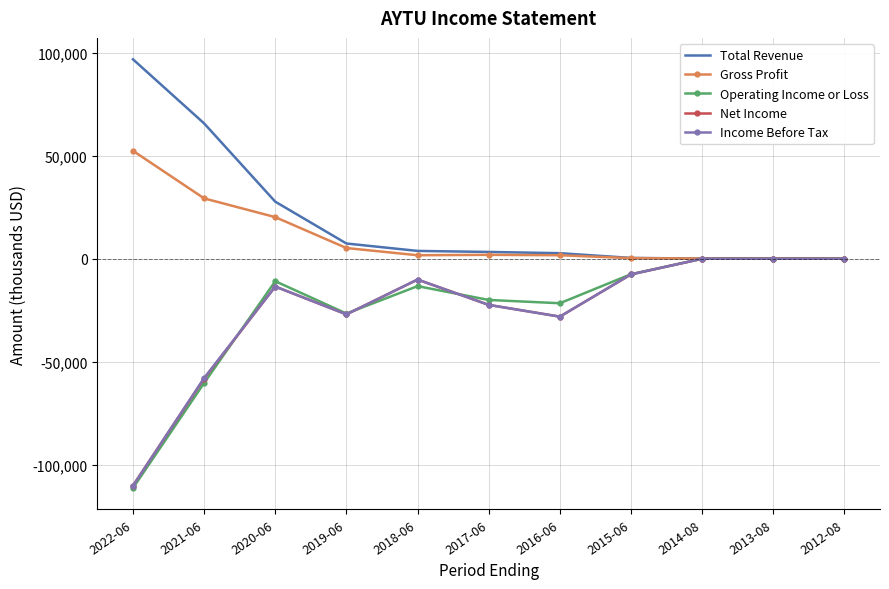

What is the sum of all Operating Income or Loss values?

-272600